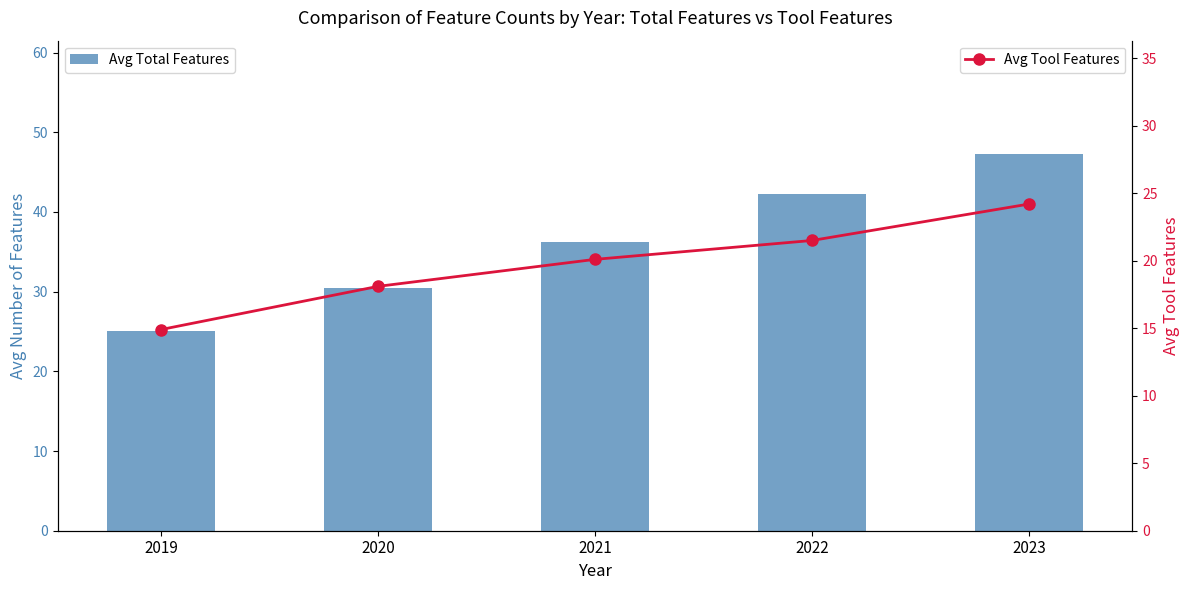

What is the average value of the Avg Tool Features series?

19.8